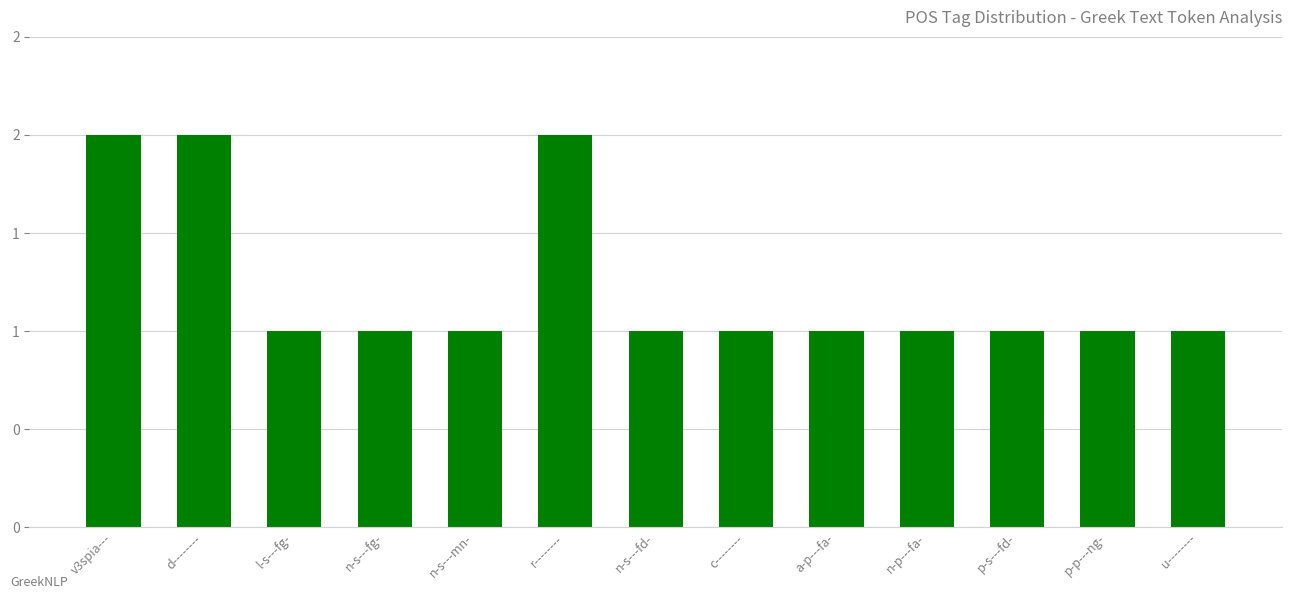

Rank the categories by value from highest to lowest.

v3spia---, d--------, r--------, l-s---fg-, n-s---fg-, n-s---mn-, n-s---fd-, c--------, a-p---fa-, n-p---fa-, p-s---fd-, p-p---ng-, u--------